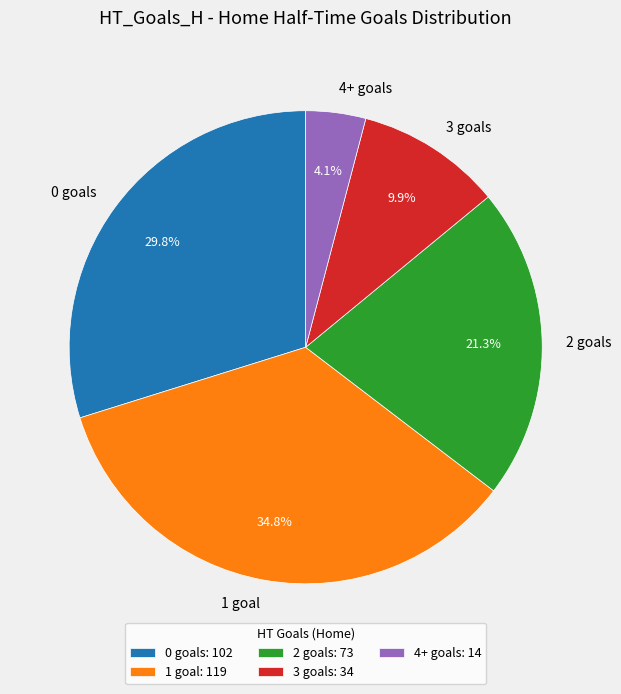

How many slices are in this pie chart?

5